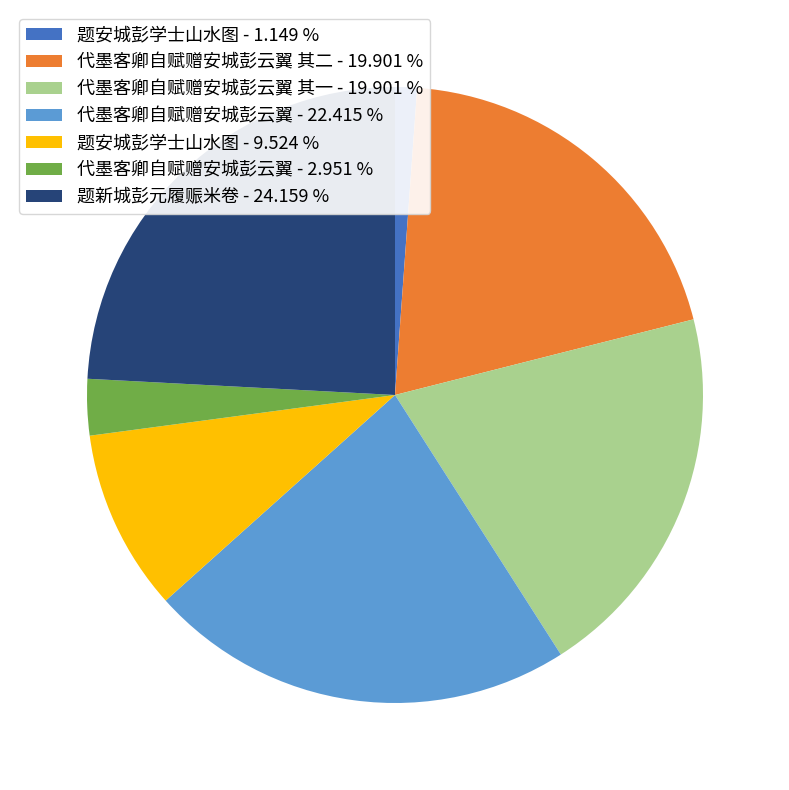

Do 题安城彭学士山水图 - 1.149 % and 代墨客卿自赋赠安城彭云翼 其一 - 19.901 % together represent more than half of the pie?

No